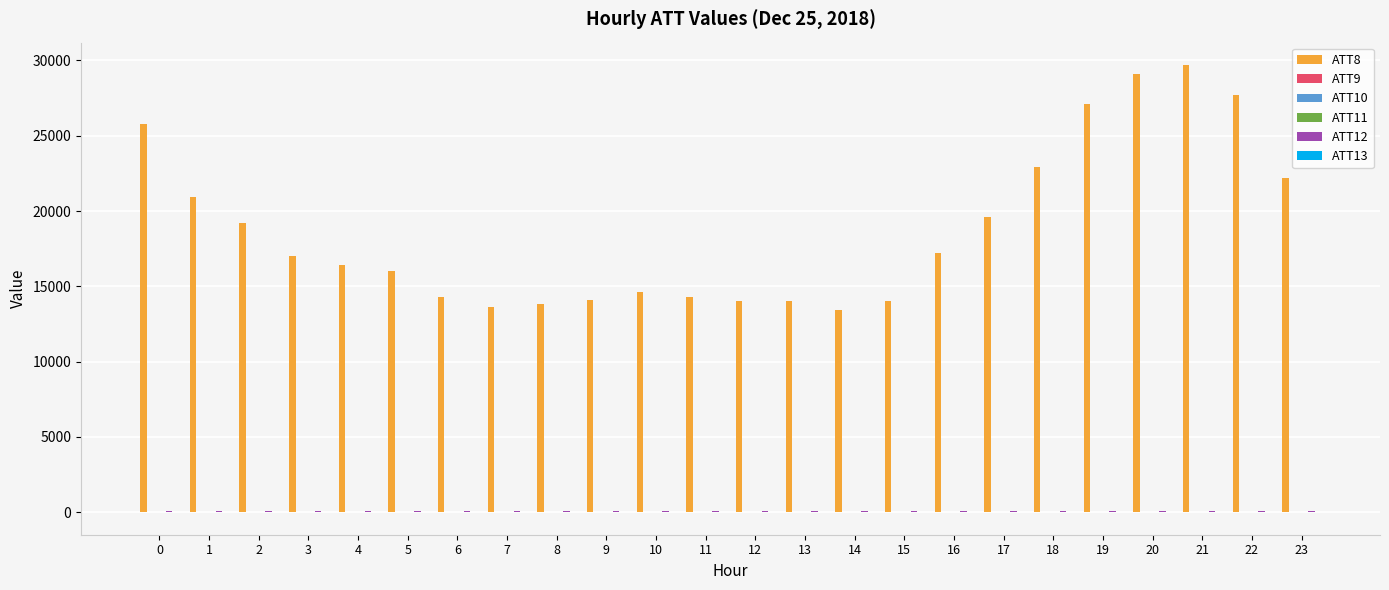

Which series has the largest total across all categories?

ATT8